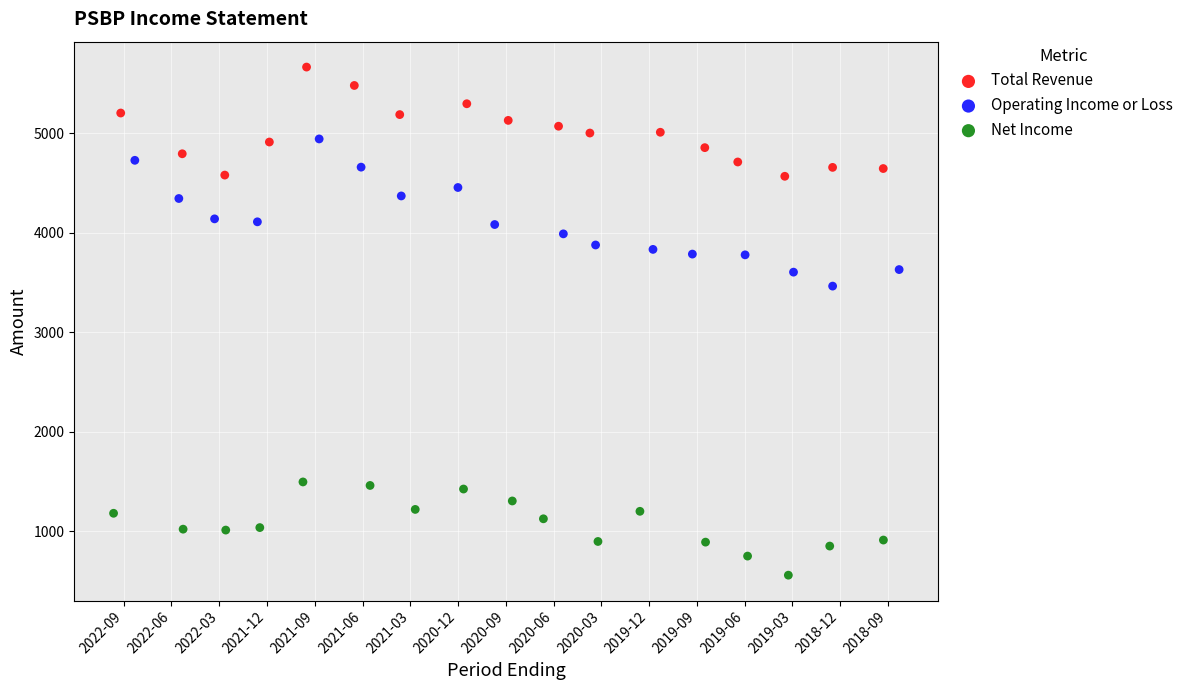

Which series contains the lowest Y value?

Net Income